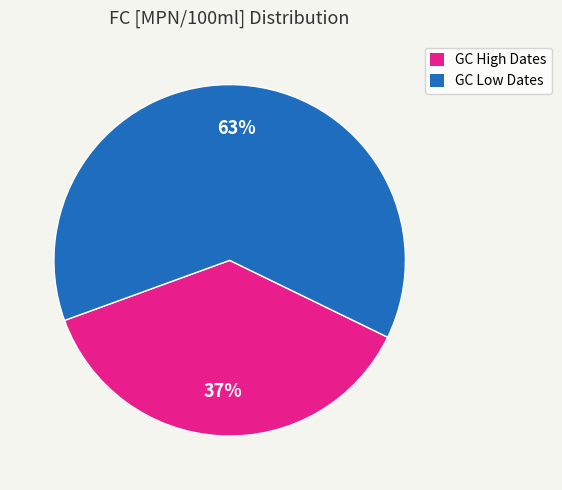

To the nearest percent, what is the difference between the largest and smallest slice percentages?

26%